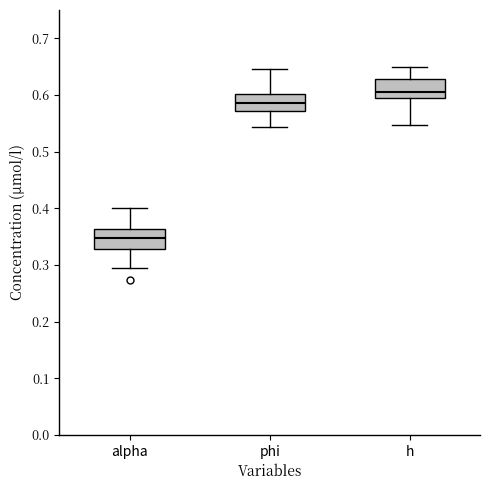

Reading left to right, transcribe this box plot: for each box, give where its median line is, the range the box spans, and where its two whiskers end, as read against the y-axis. The values are not printed on the chart, so give them approximately, as read against the axis.

alpha: median 0.35, box 0.33 to 0.36, whiskers 0.29 to 0.40
phi: median 0.59, box 0.57 to 0.60, whiskers 0.54 to 0.65
h: median 0.61, box 0.59 to 0.63, whiskers 0.55 to 0.65